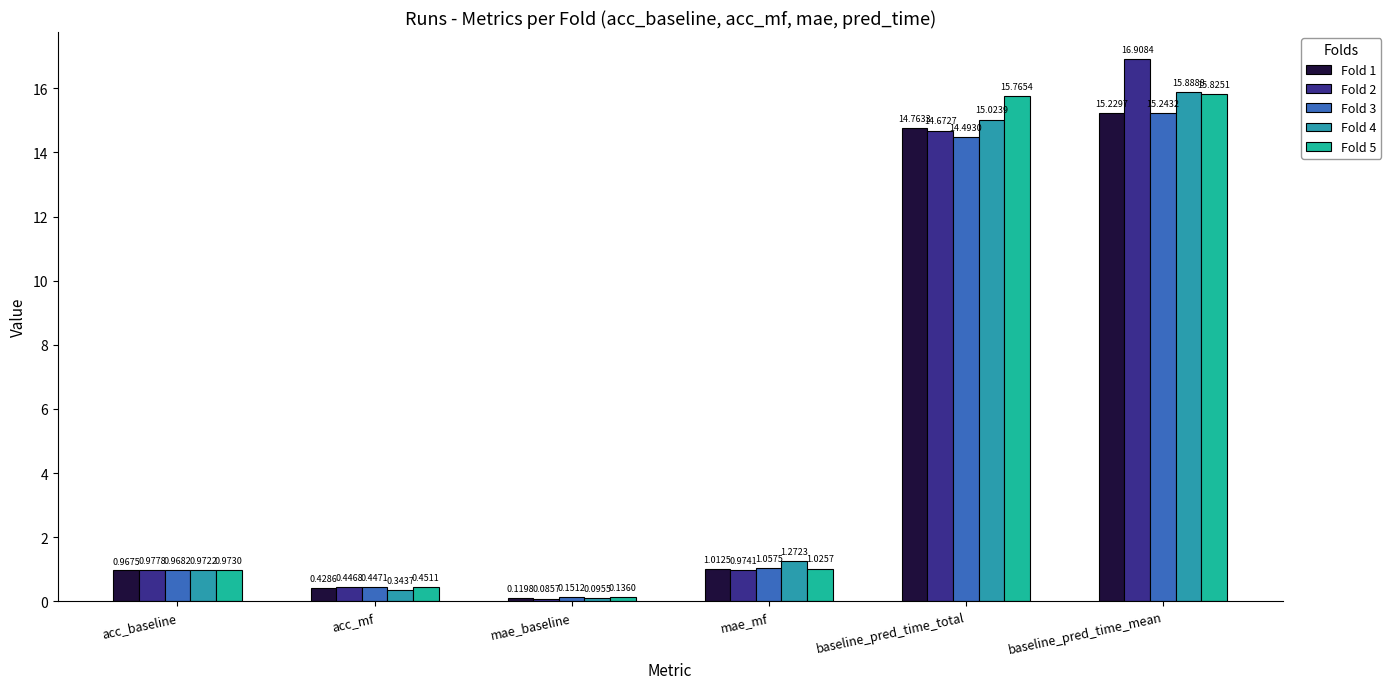

What is the difference between the maximum and minimum values in the Fold 1 series?

15.1